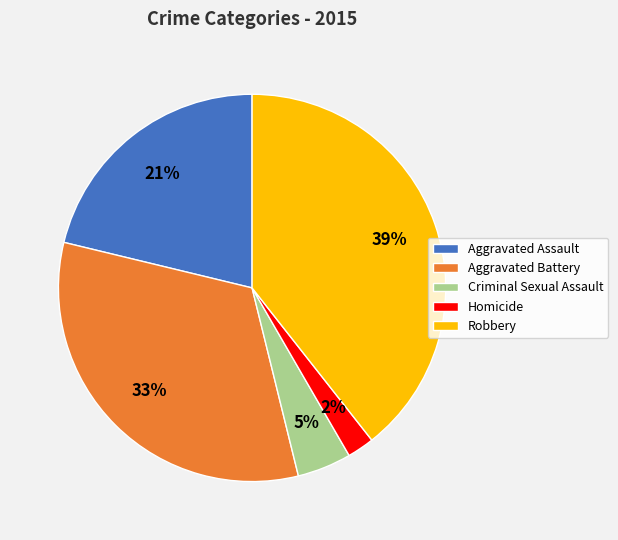

Which has a higher value, Homicide or Robbery?

Robbery